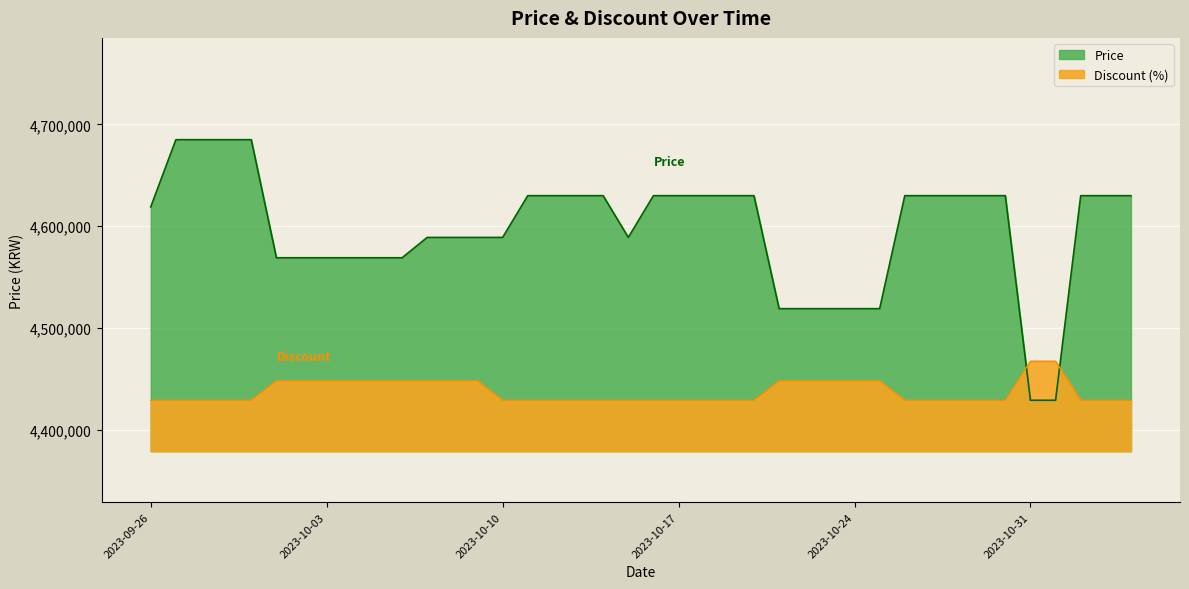

What is the minimum value shown in the chart?

4429000